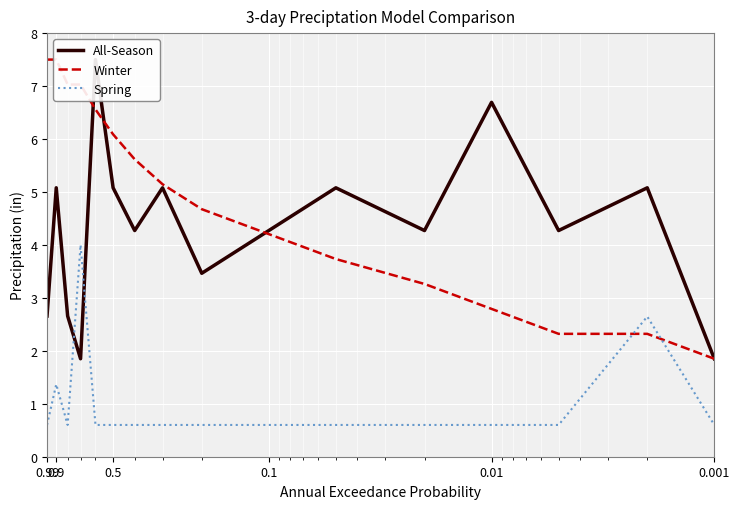

How many interior local valleys does the Spring series have?

1